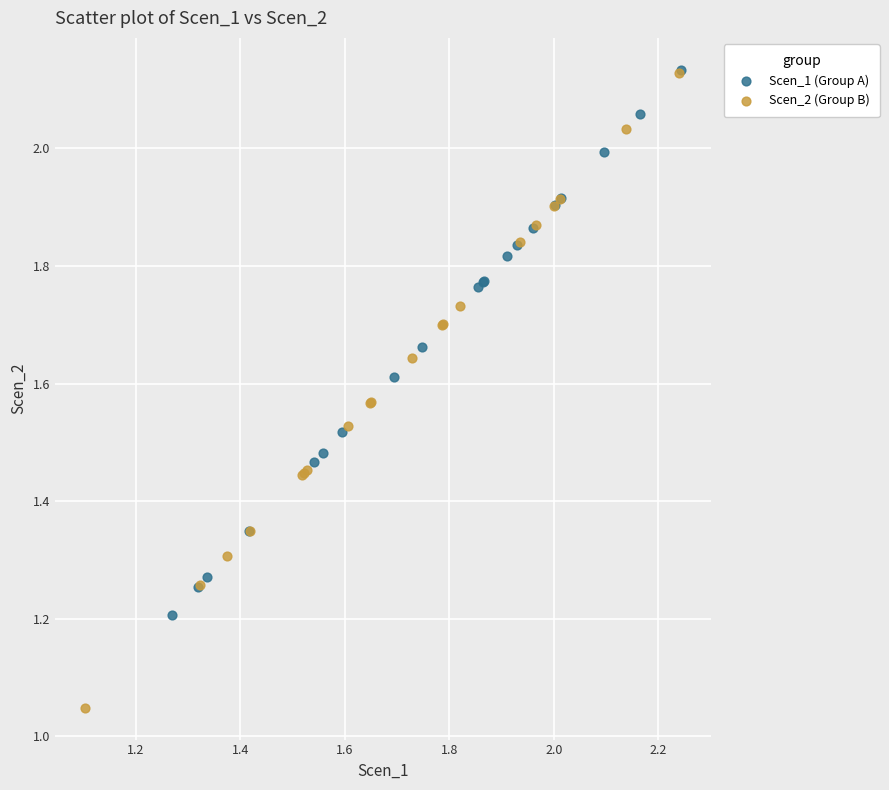

What are all the series names shown in the legend?

Scen_1 (Group A), Scen_2 (Group B)